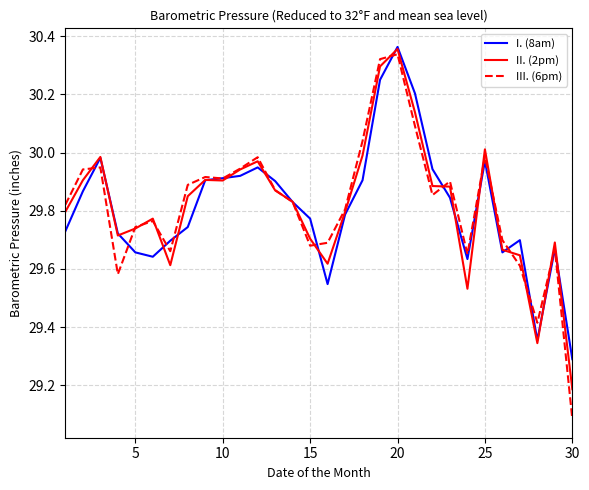

Which series has the largest range (max minus min)?

III. (6pm)